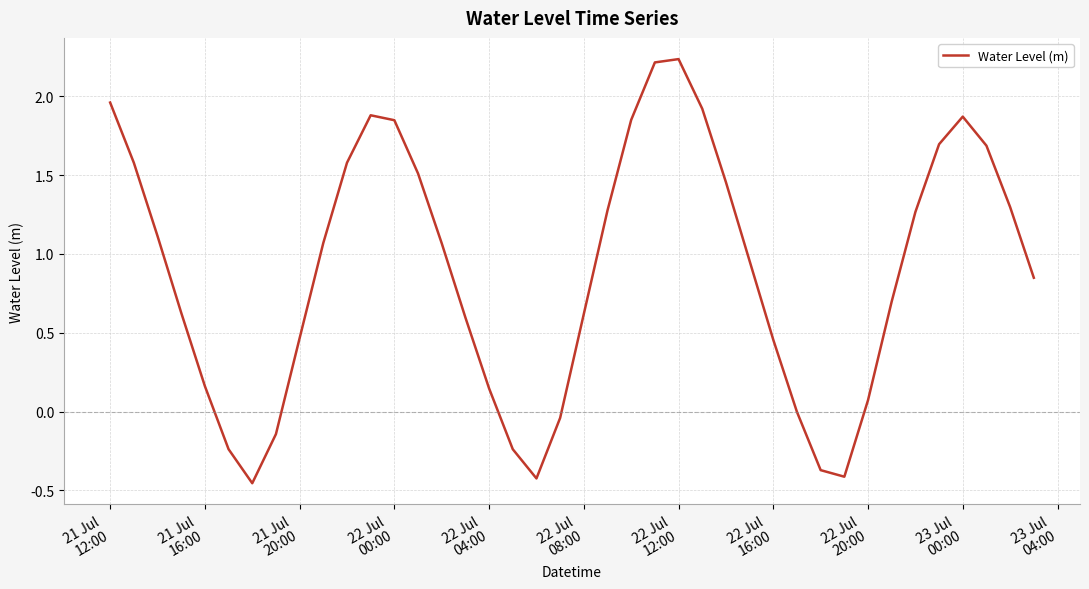

What is the difference between the maximum and minimum values?

2.7